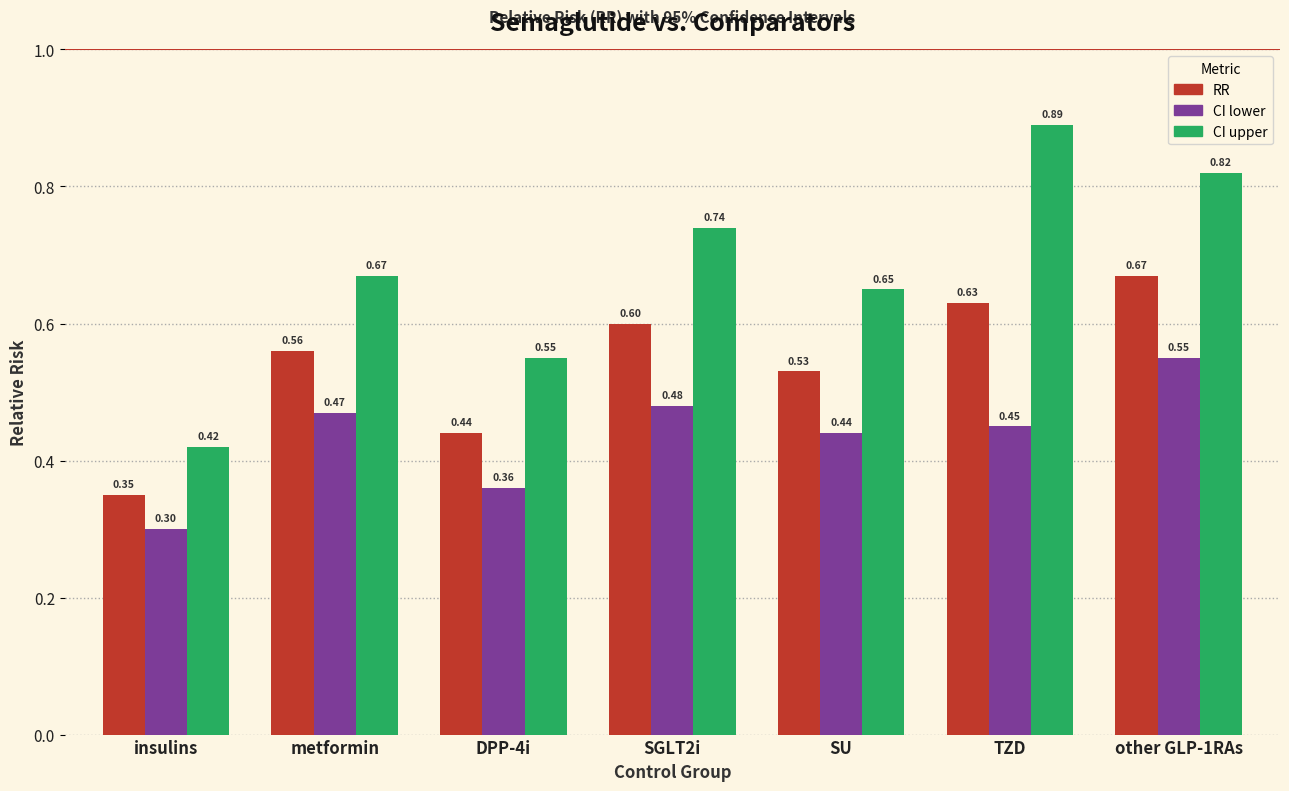

Rank the series at TZD from highest to lowest value.

CI upper, RR, CI lower